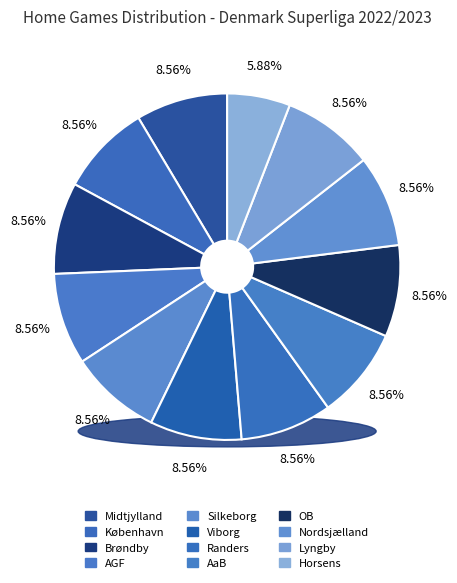

The AaB slice represents 15% of the pie. True or false?

False